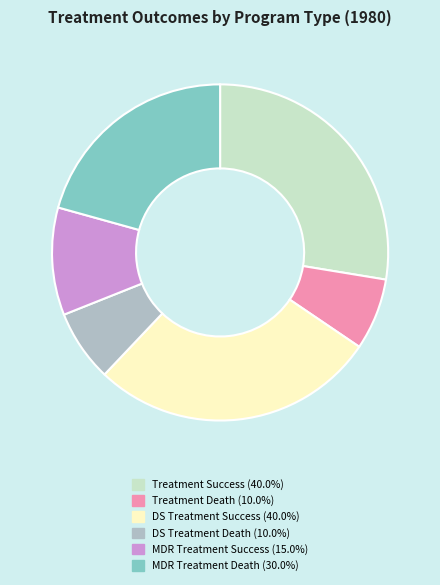

Does any single category account for the majority?

No